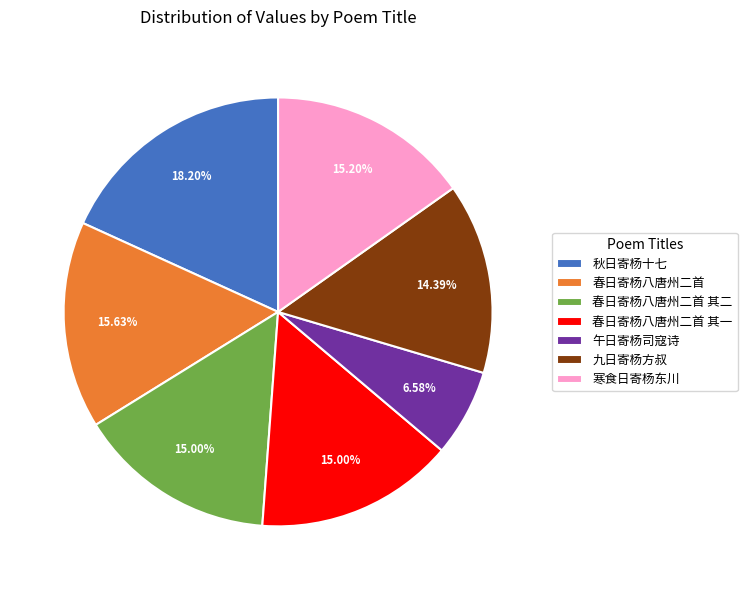

To the nearest percent, what percentage of the pie is 春日寄杨八唐州二首 其二?

15%